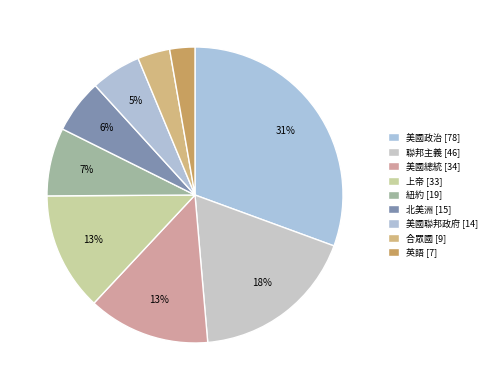

What percentage is the 上帝 slice, to the nearest percent?

13%